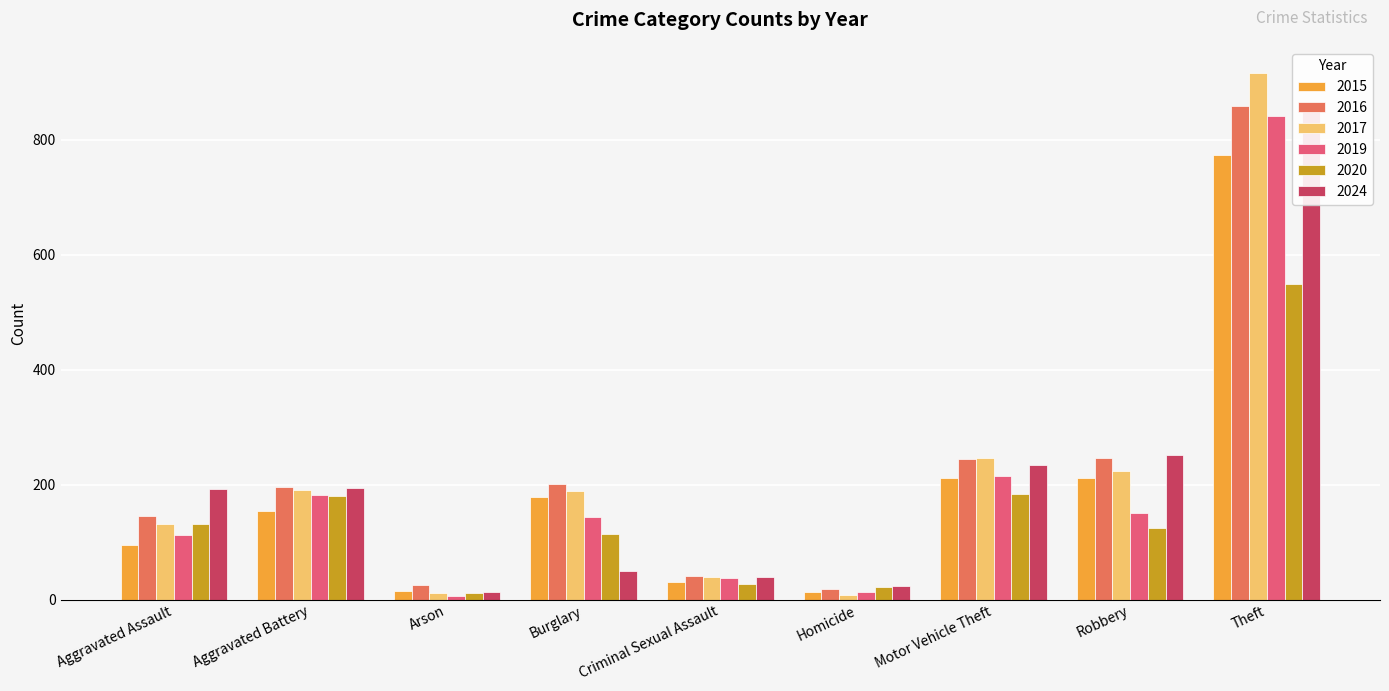

Does the chart contain stacked bars?

No